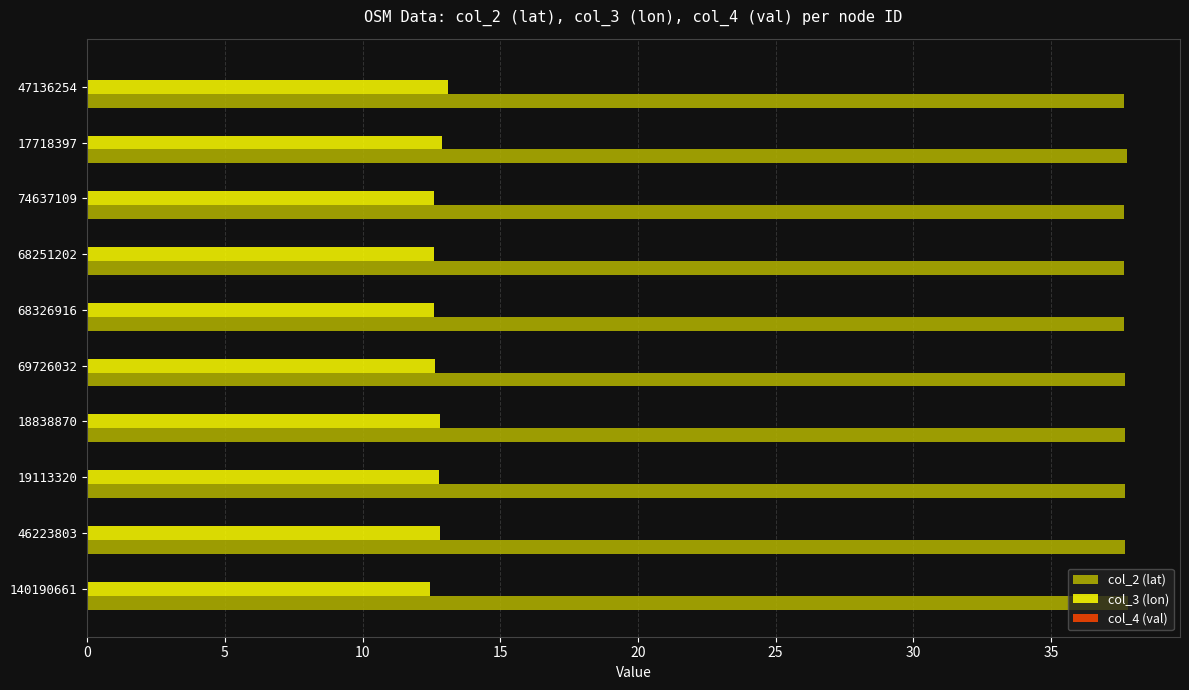

True or false: col_2 (lat) has a value of 37.8 at 17718397.

True